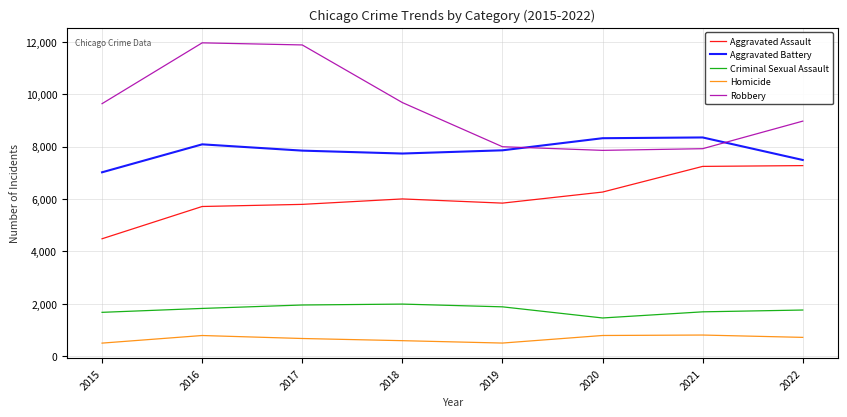

What is the average value of the Homicide series?

668